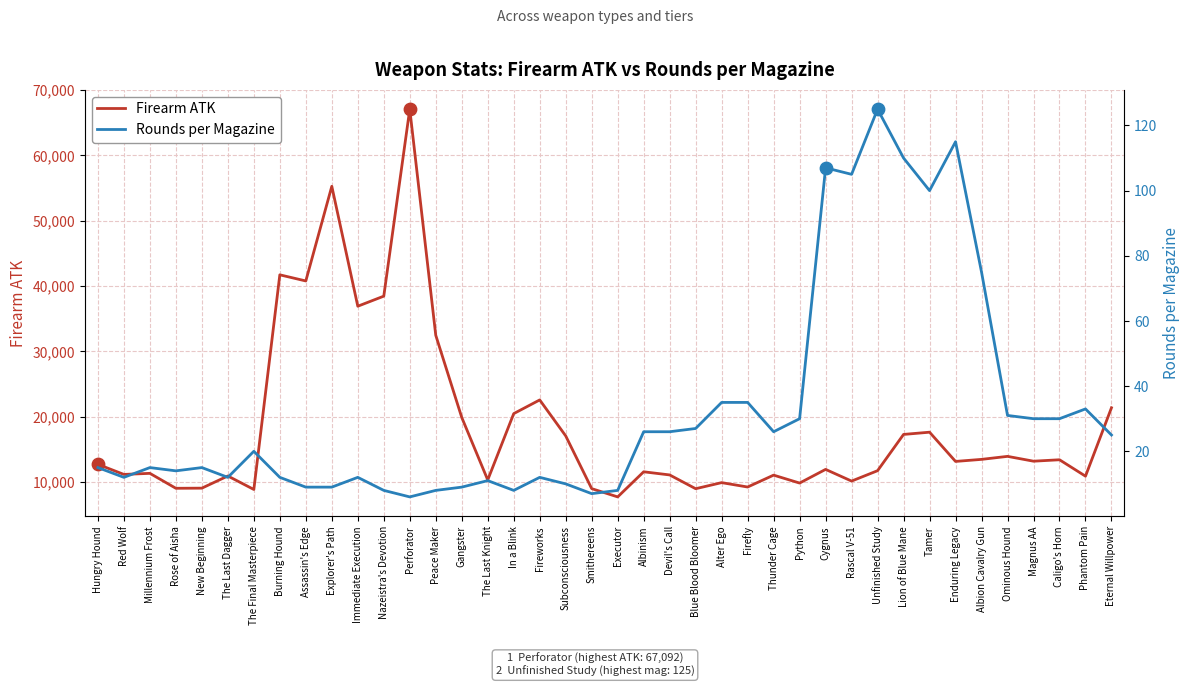

At which category is the sum across all series the highest?

Perforator